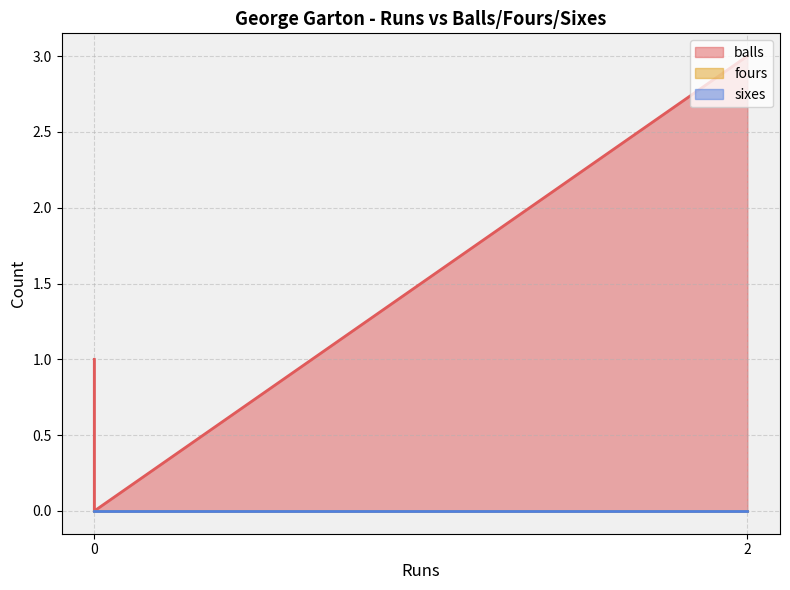

Is it true that balls equals 2 at 2?

False